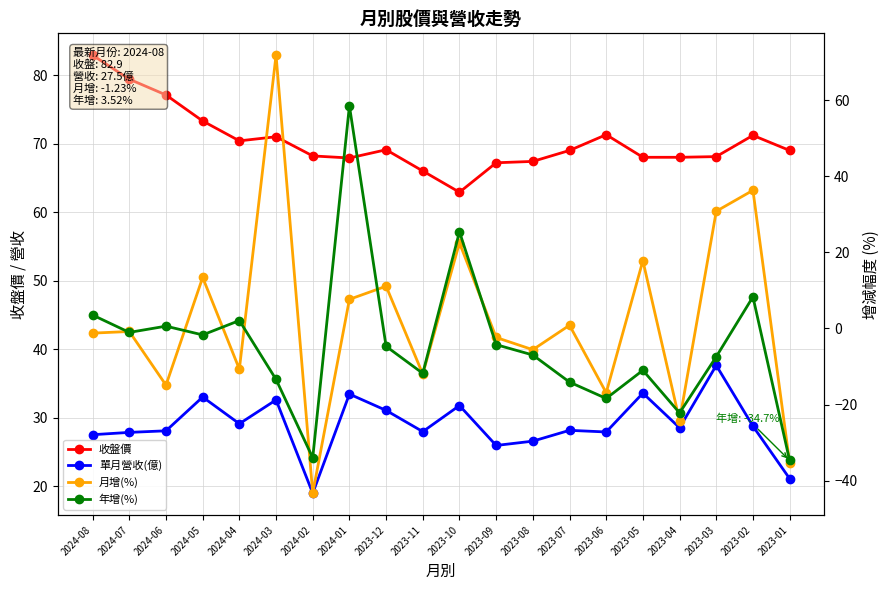

The value of 月增(%) at 2023-09 is -2.4. True or false?

True